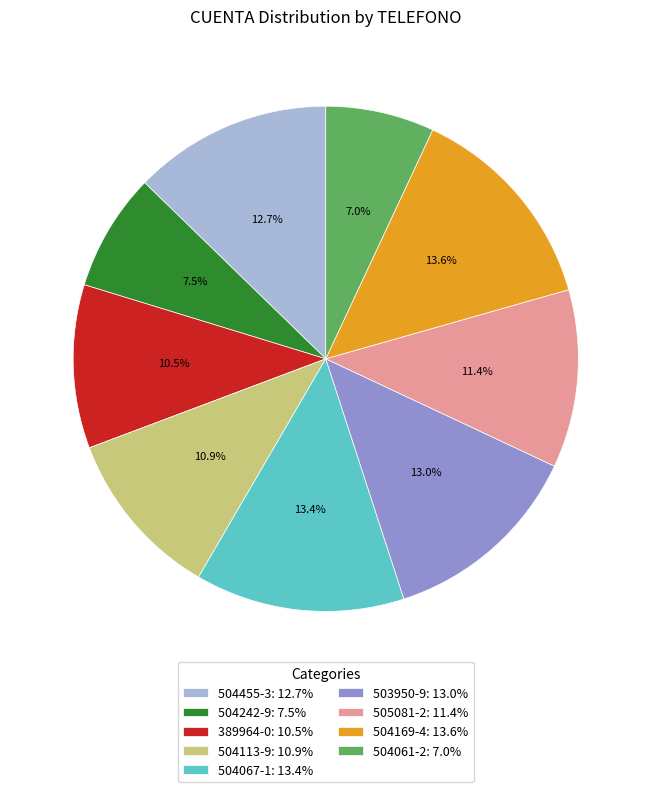

How much of the chart is everything except 505081-2: 11.4%?

88.6%